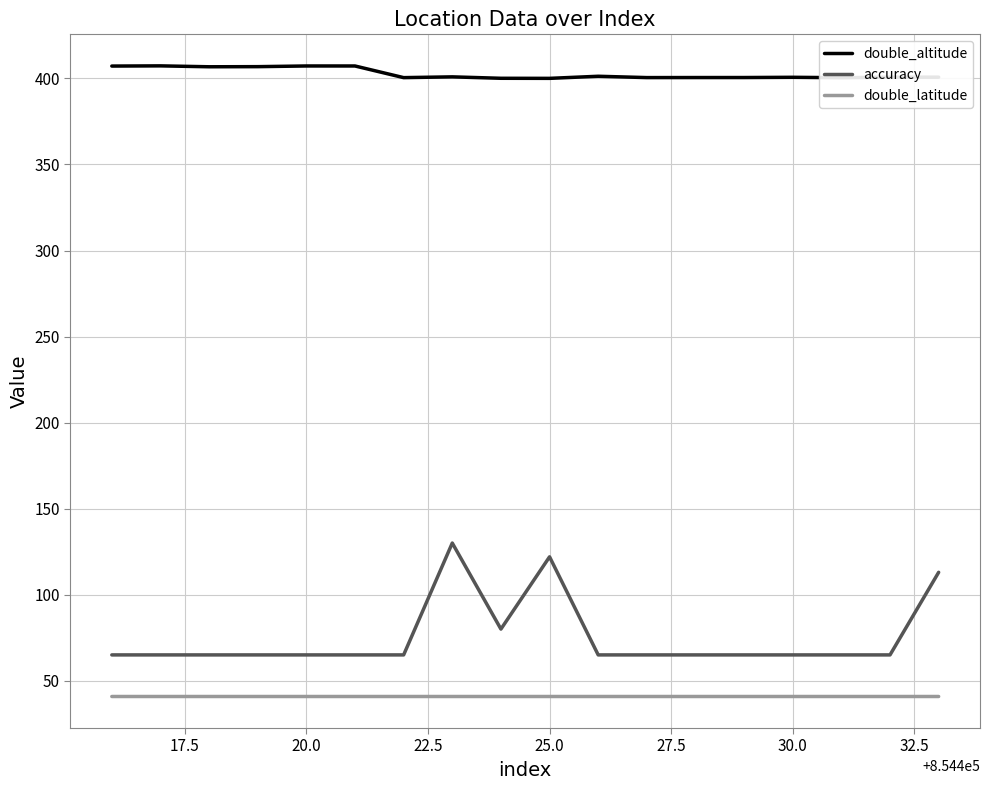

True or false: double_altitude and accuracy cross at least once.

False